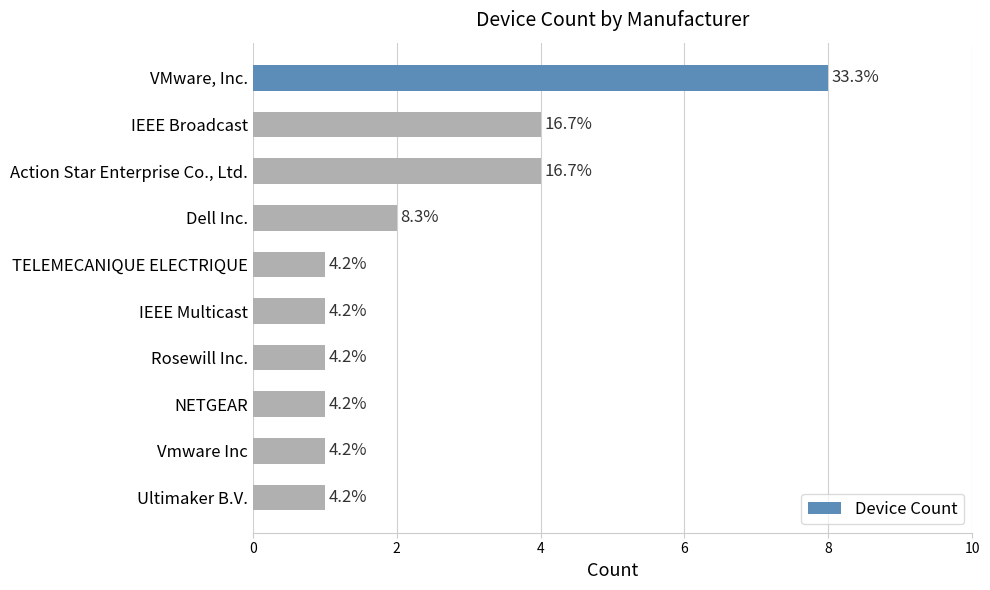

What is the sum of all values?

24